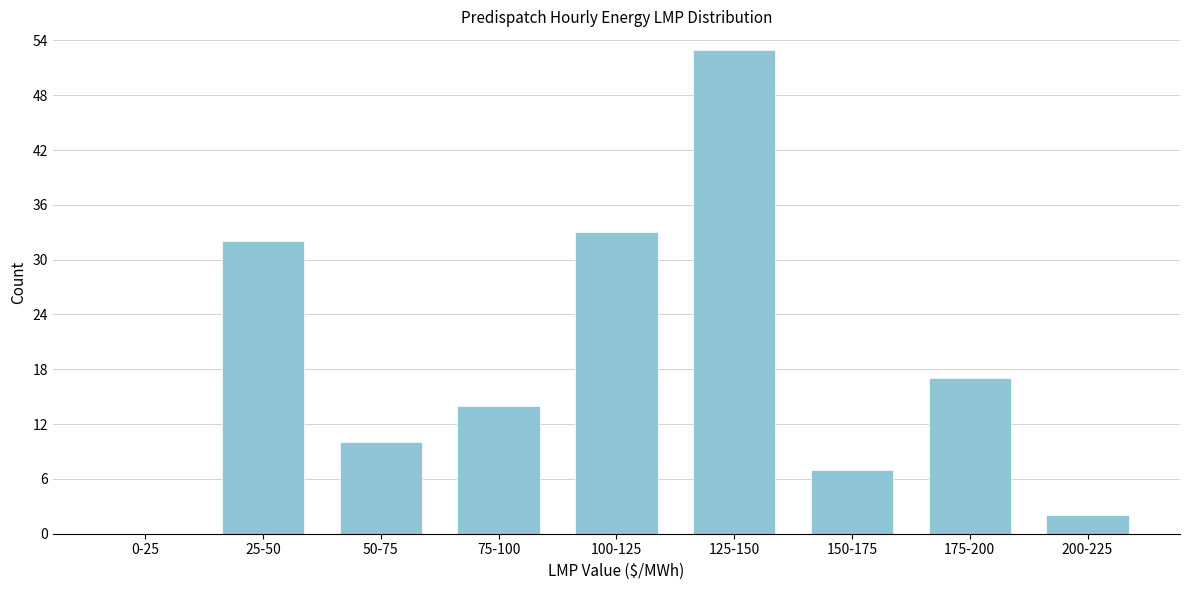

Reading left to right, list all the values displayed in this chart.

0-25=0	25-50=32	50-75=10	75-100=14	100-125=33	125-150=53	150-175=7	175-200=17	200-225=2